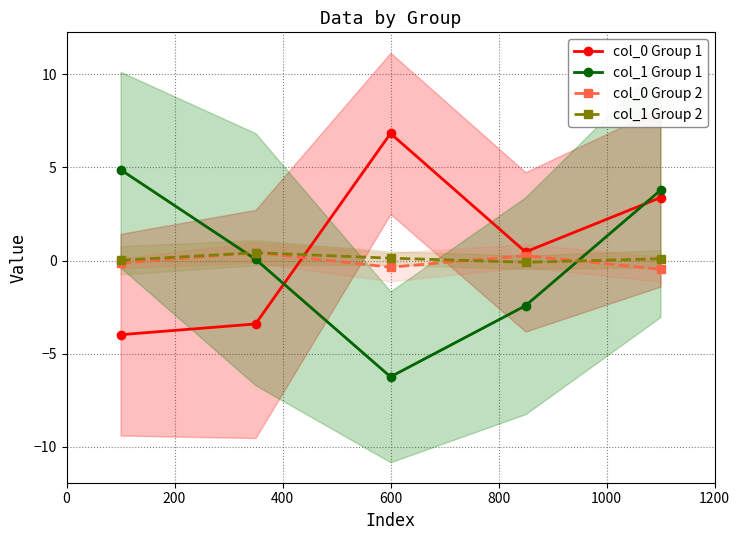

In col_1 Group 1, how many points are lower than both neighbors (excluding endpoints)?

1